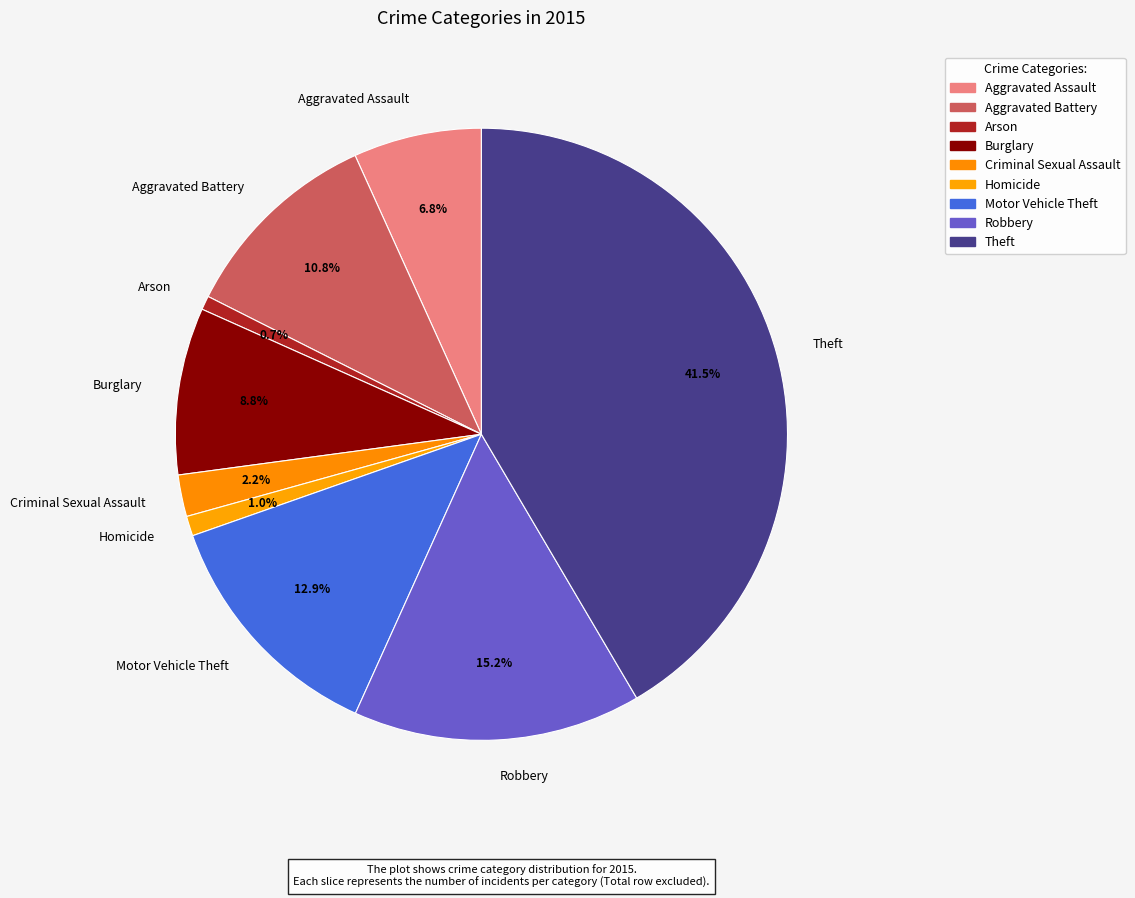

What percentage is the Arson slice, to the nearest percent?

1%